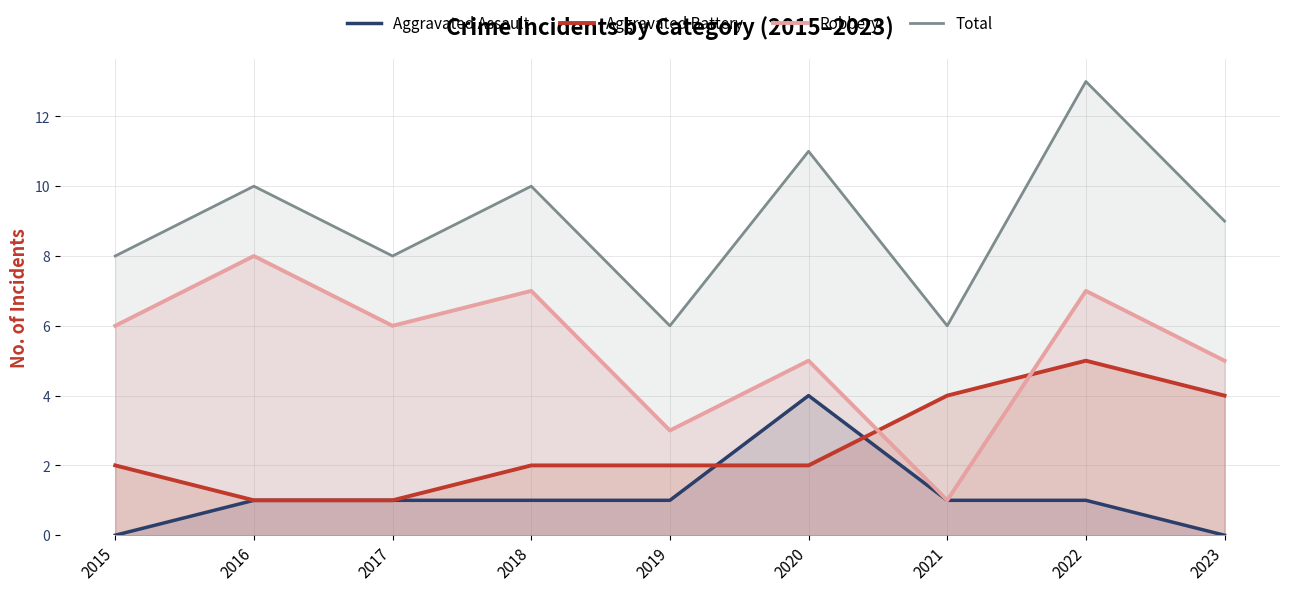

True or false: Aggravated Assault and Robbery intersect in this chart.

False